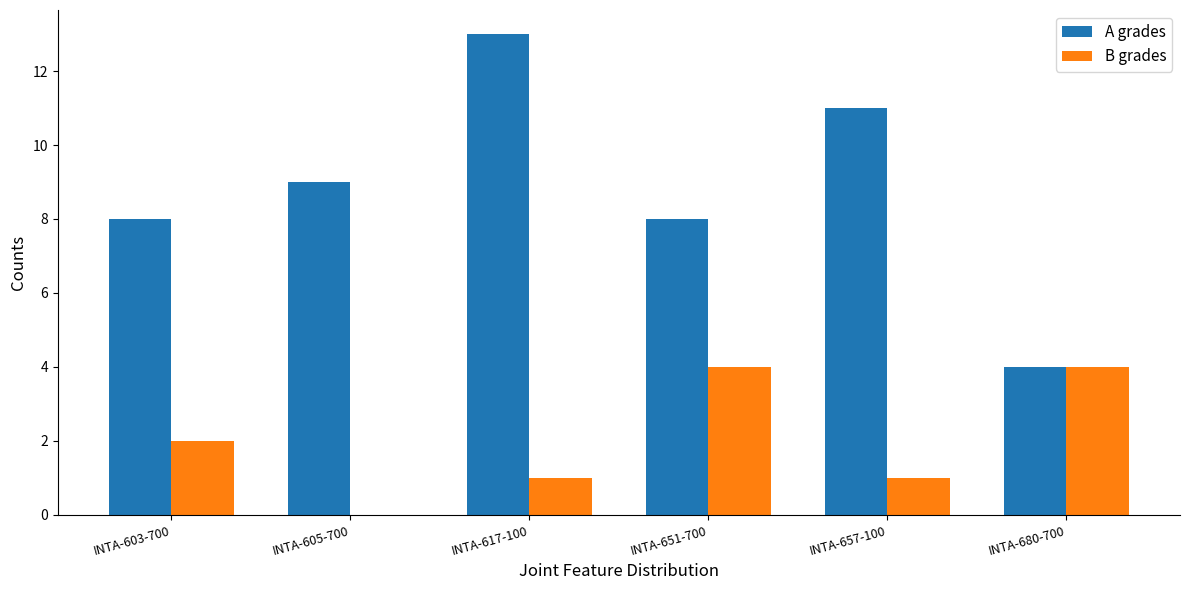

What is the total value across all series at INTA-605-700?

9